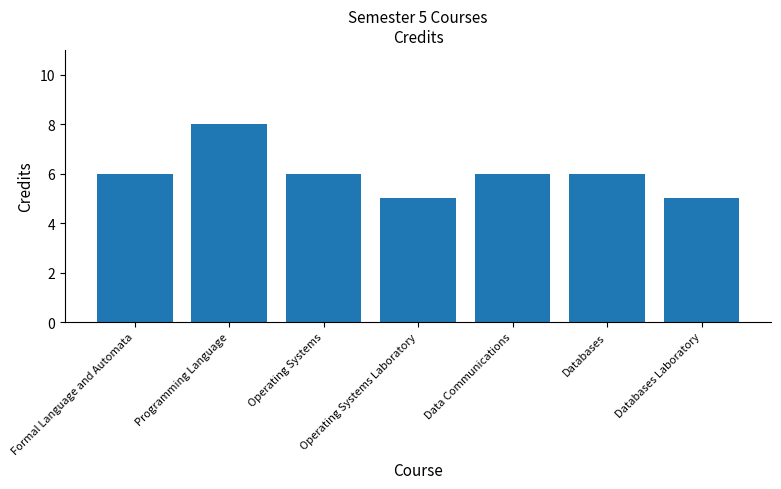

How many values are between 5 and 6?

6